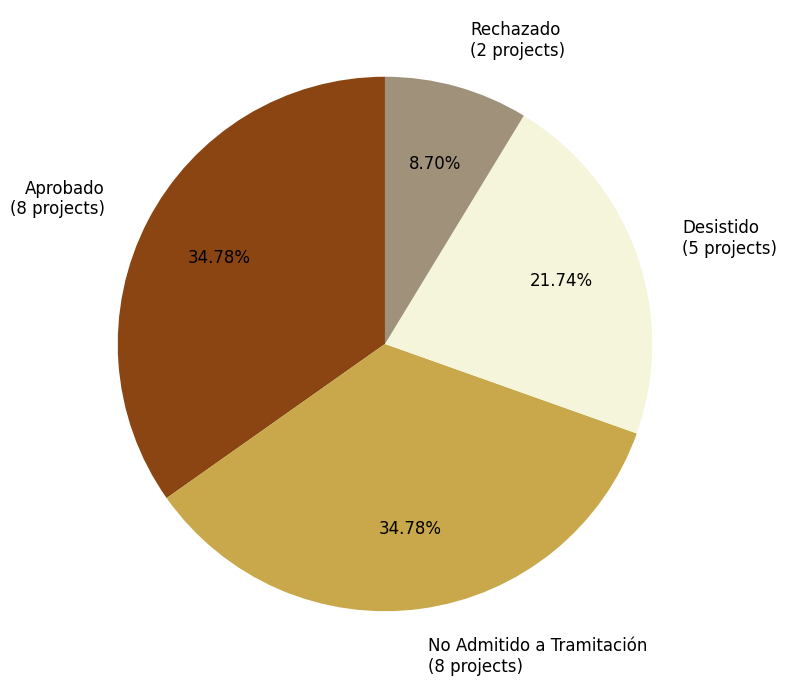

Which slice is the smallest?

Rechazado